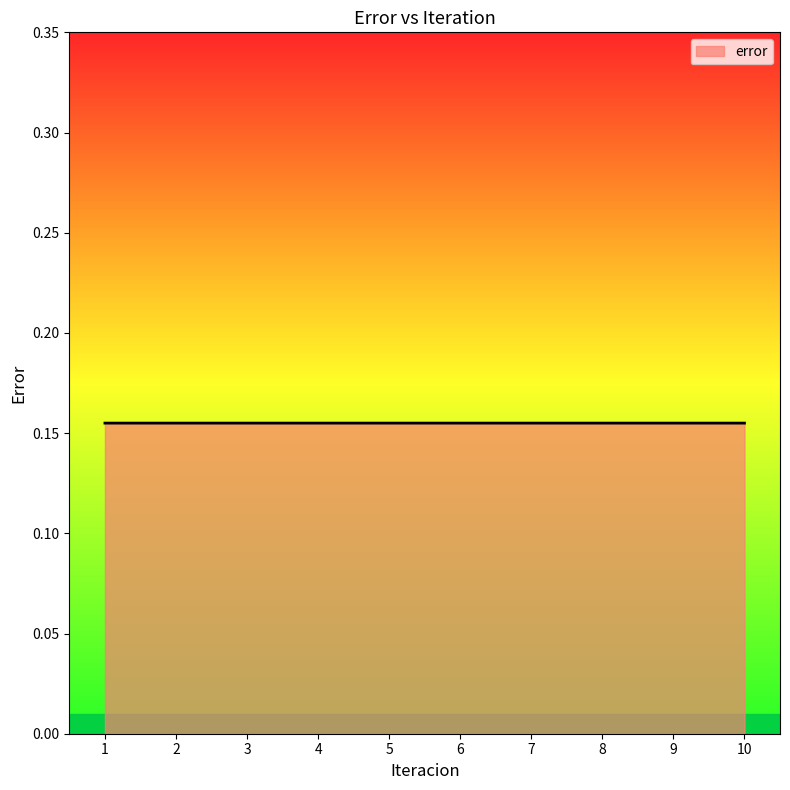

Does the chart display data point markers on the line(s)?

No